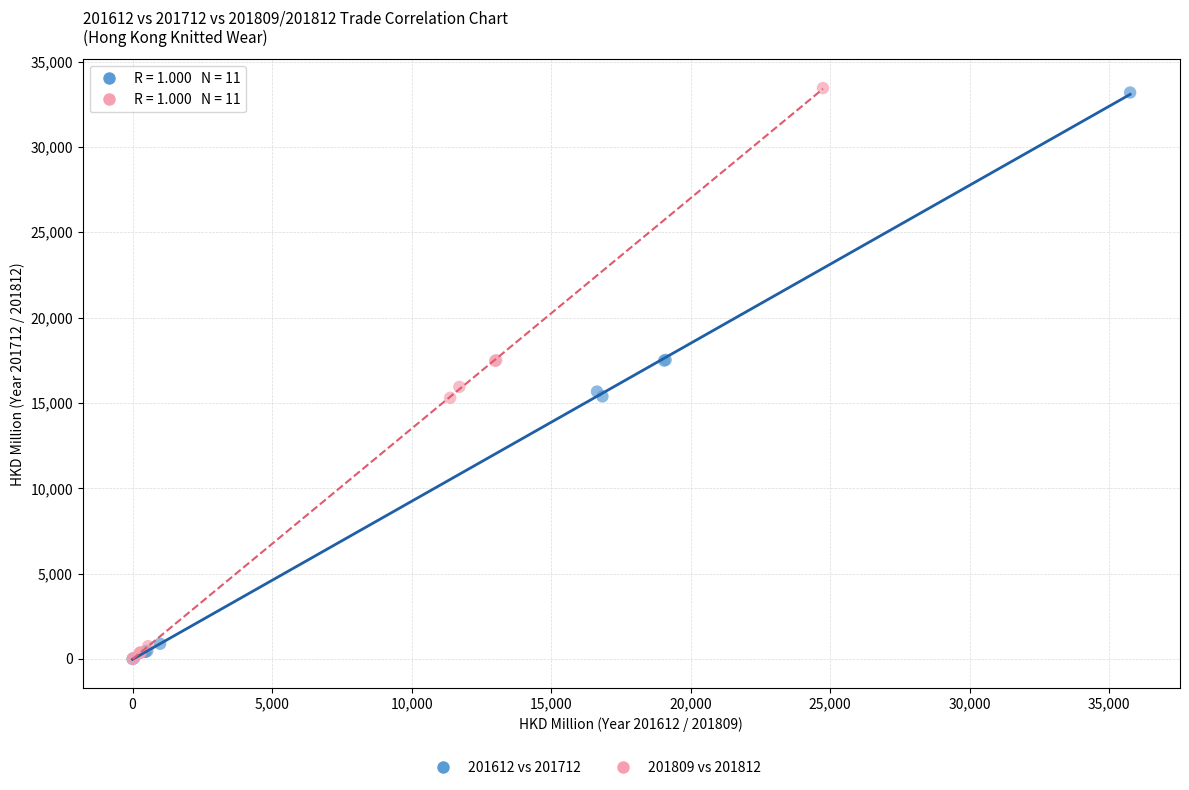

Which series has the largest Y range (max minus min)?

201809 vs 201812